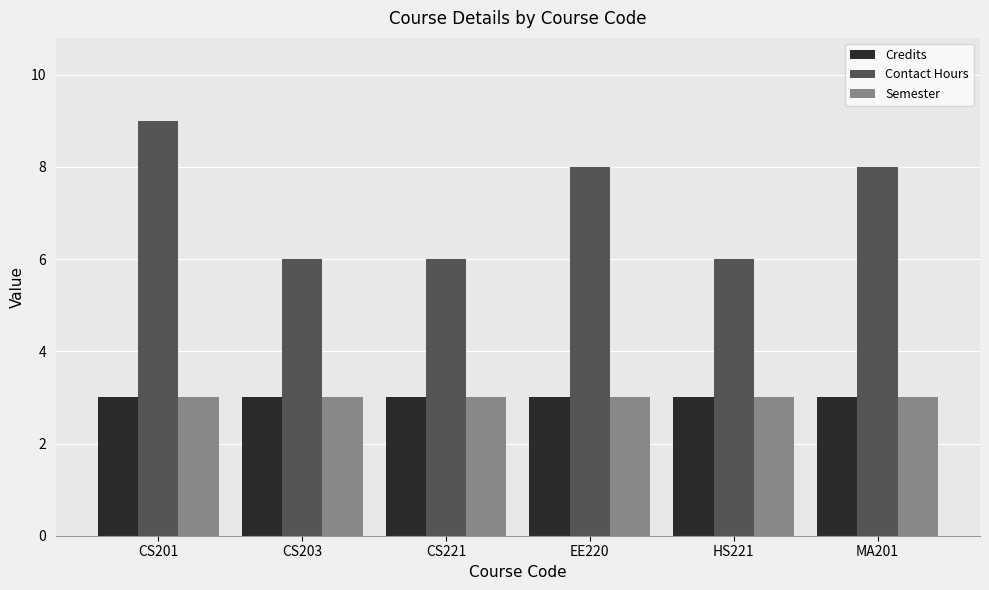

Which series has the largest total across all categories?

Contact Hours